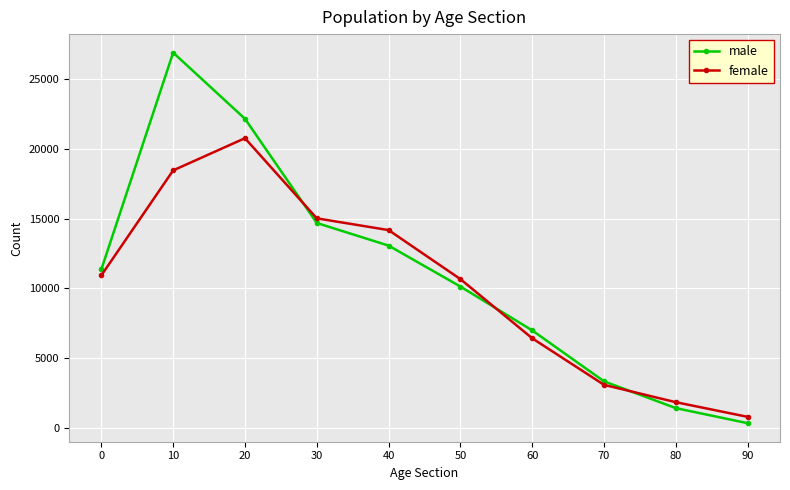

Which series has the largest range (max minus min)?

male